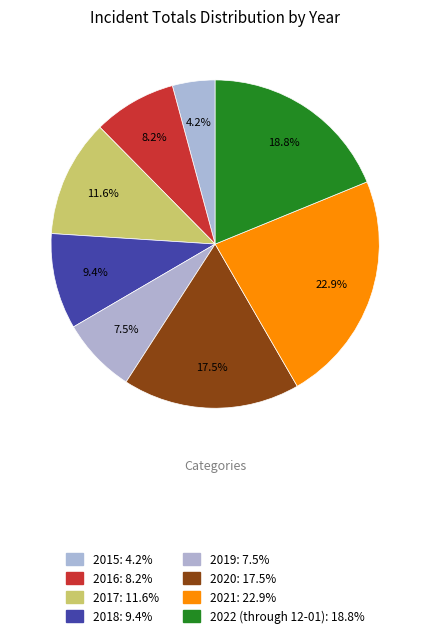

Count the number of slices in the pie.

8